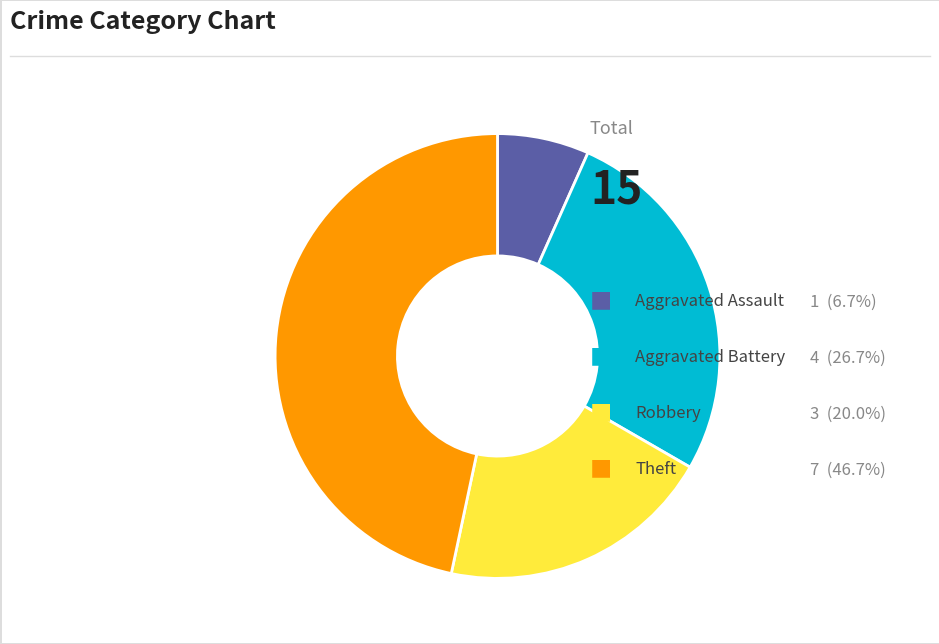

Is there any slice that represents more than half of the pie?

No